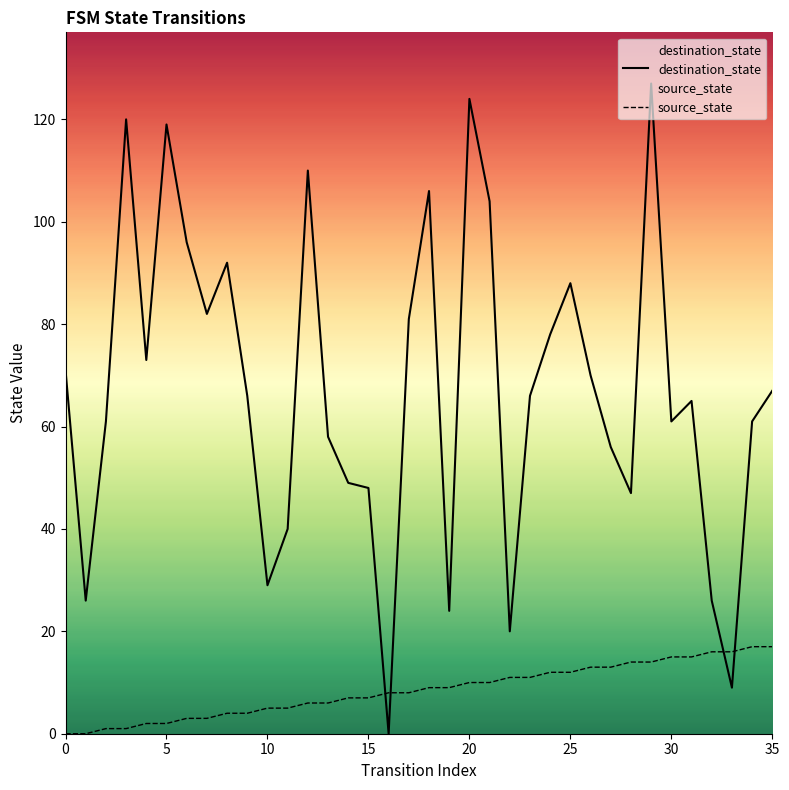

What is the average value of the destination_state series?

67